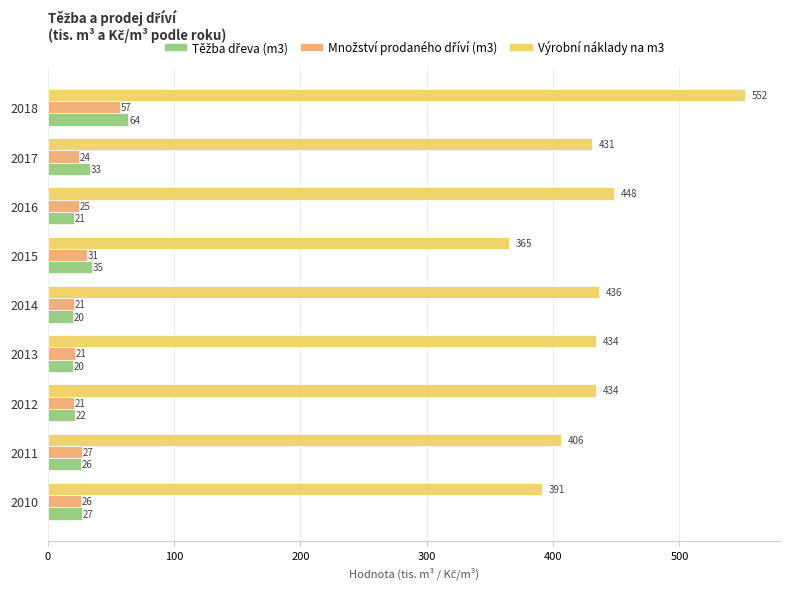

Which category has the lowest value in the Výrobní náklady na m3 series?

2015